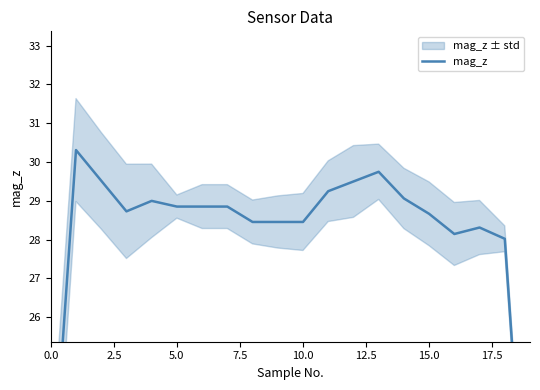

Approximately how many times larger is the value at 5.0 compared to 2.5?

1.0